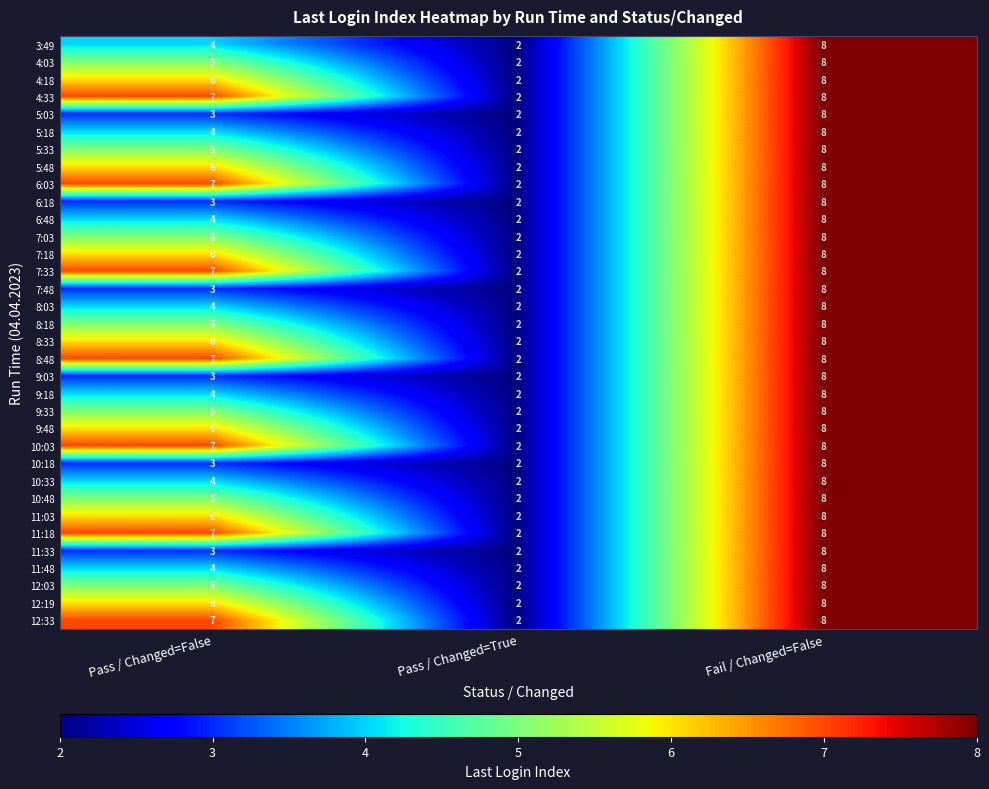

What is the average value of the 9:48 series?

5